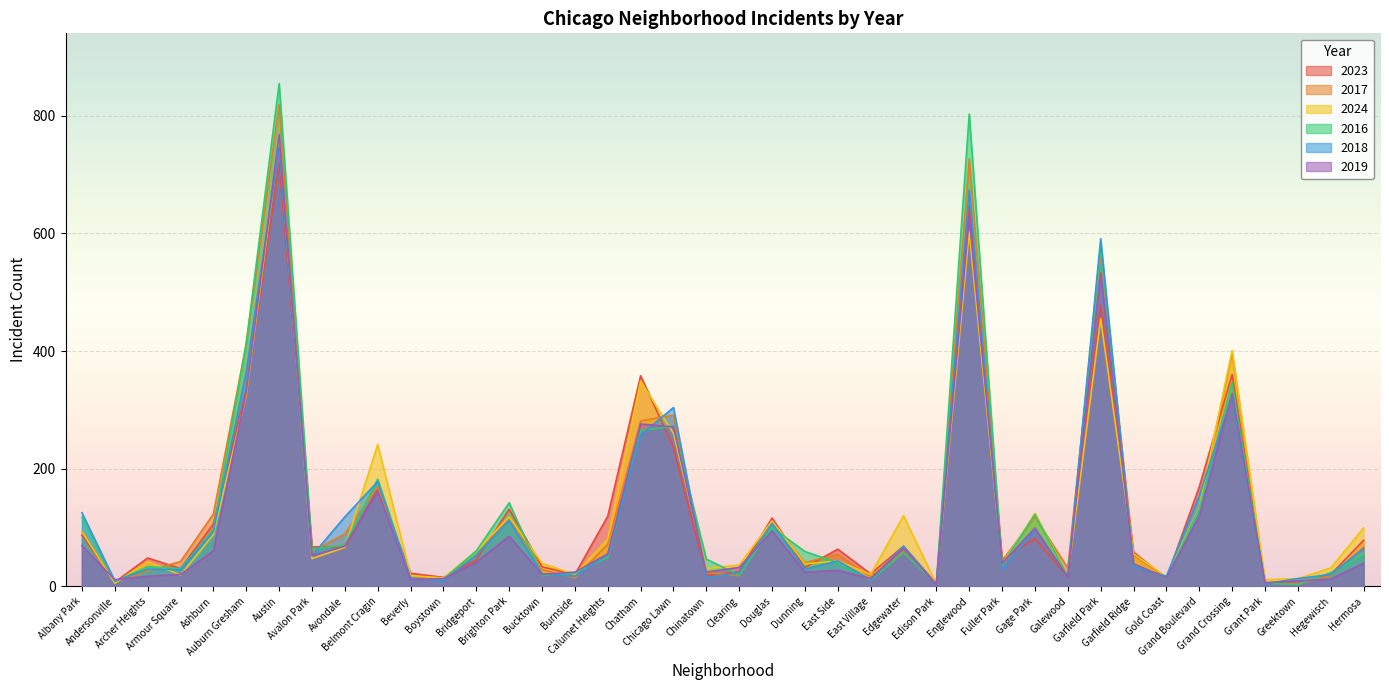

Which series changed the most between Douglas and Gage Park?

2023